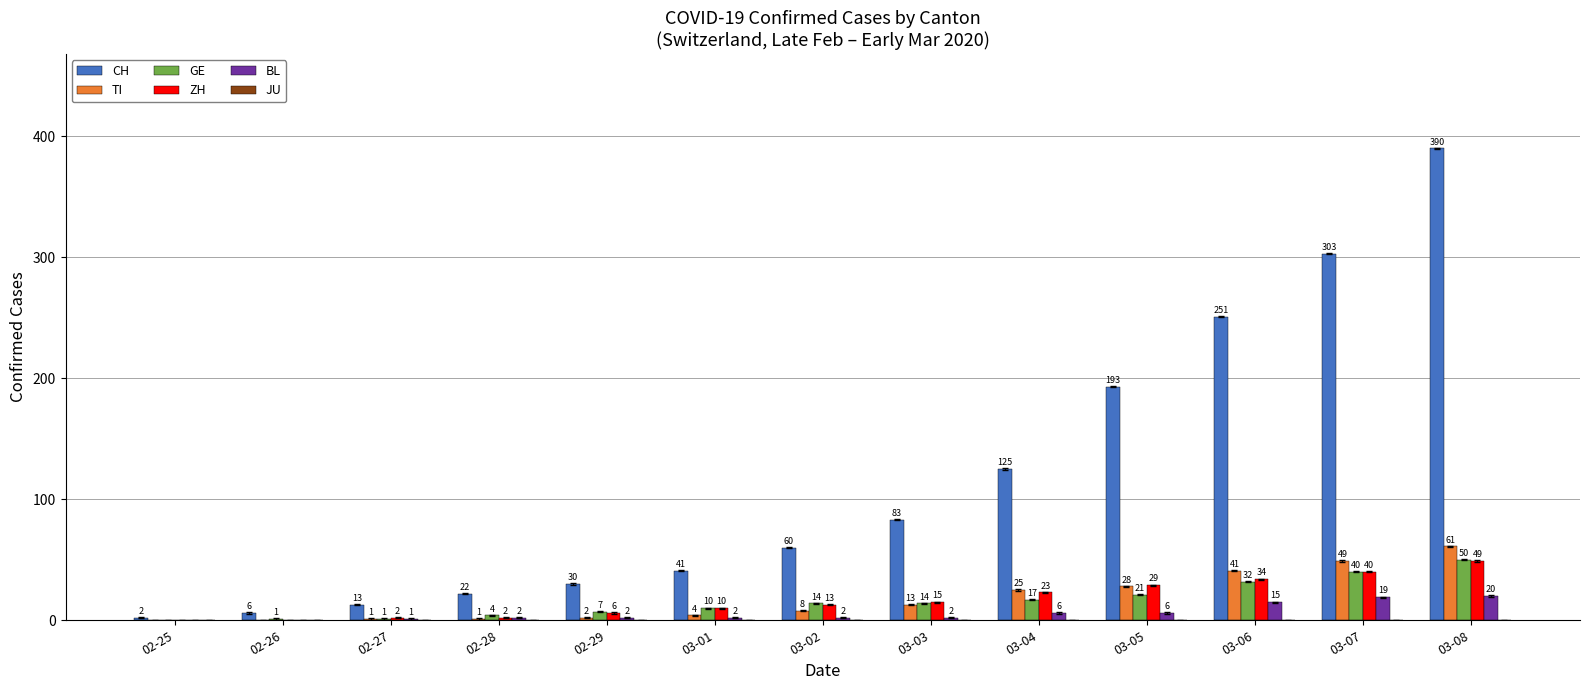

How many distinct data groups are displayed?

5